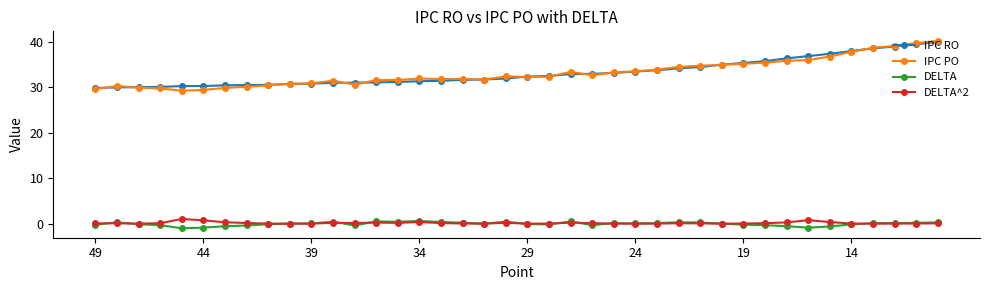

What is the minimum value for DELTA?

-1.0